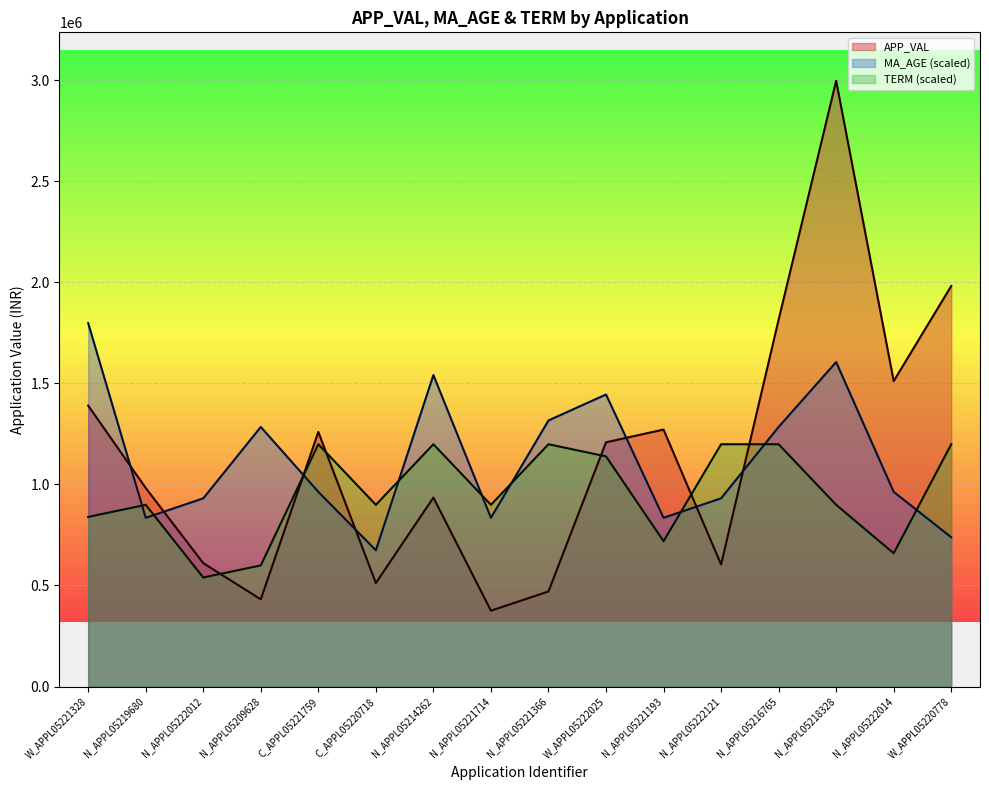

How many intersections are there between MA_AGE_line and TERM_line?

9